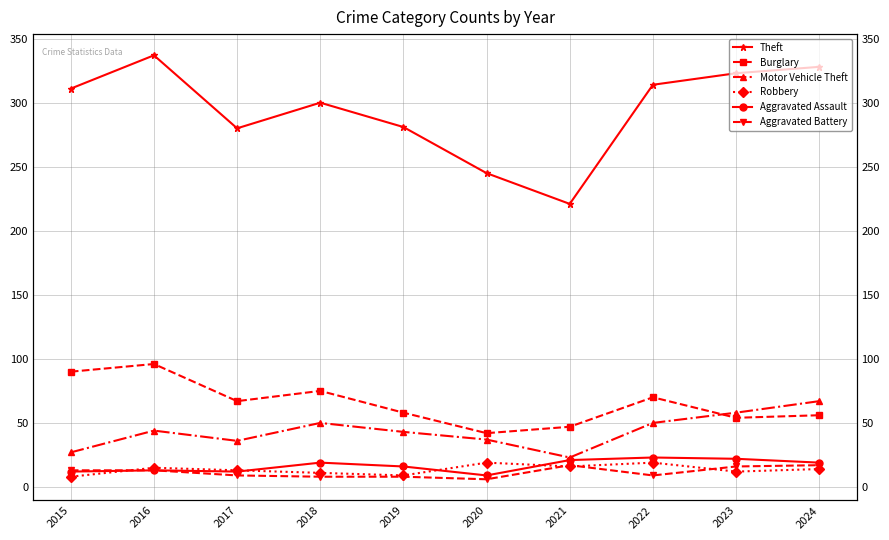

How many lines are shown in the chart?

6